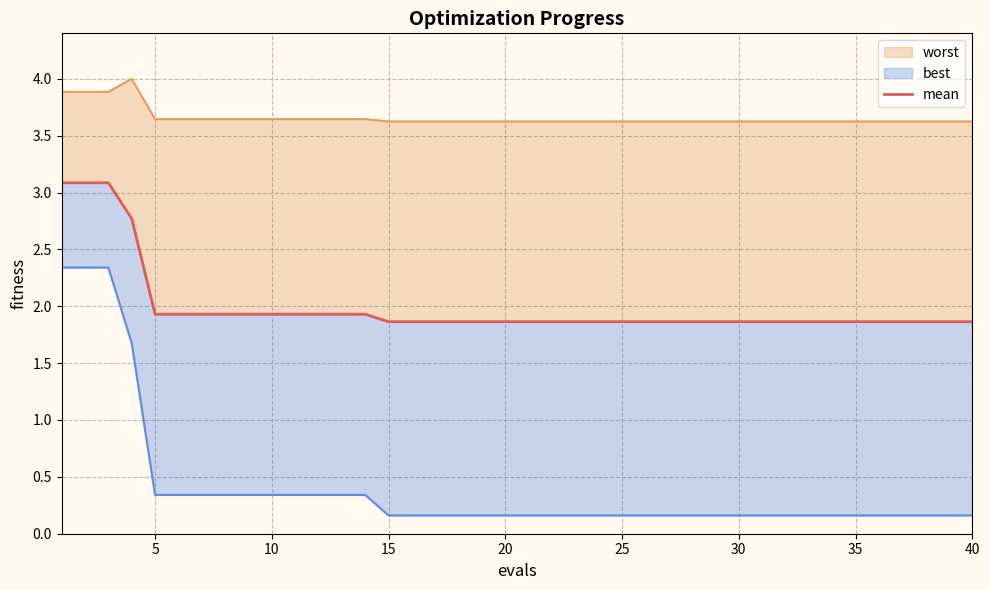

At how many categories does at least one series exceed 3?

40